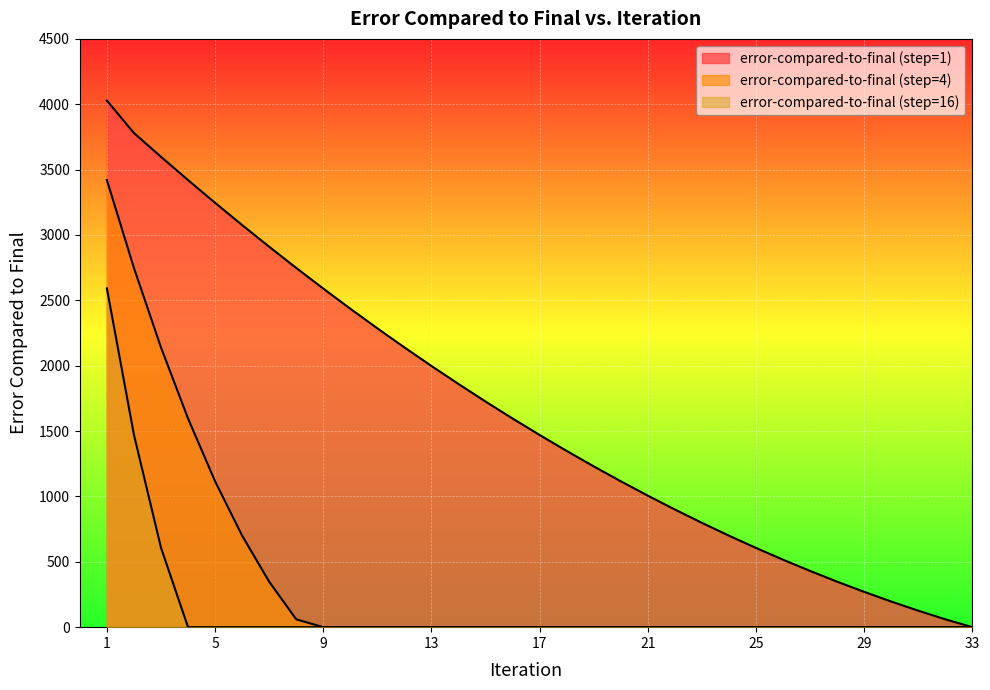

What is the sum of the error-compared-to-final (step=1) values at 21 and 26?

1522